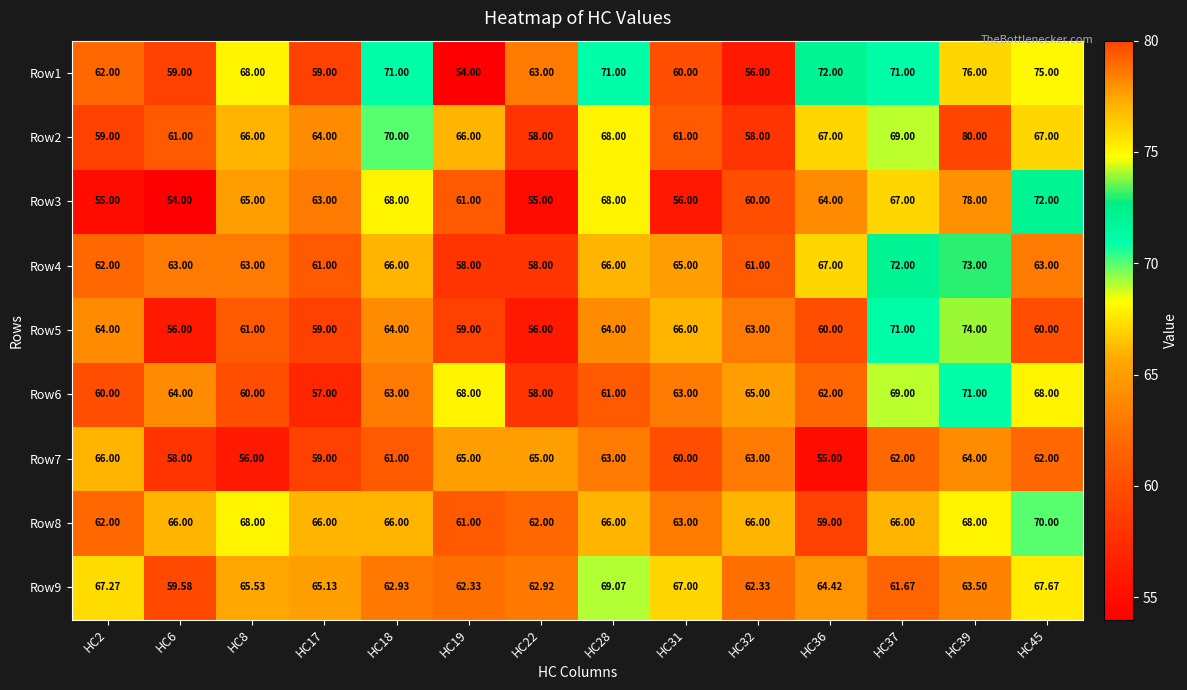

Is the value of Row3 at HC19 greater than the value of Row8 at HC18?

No